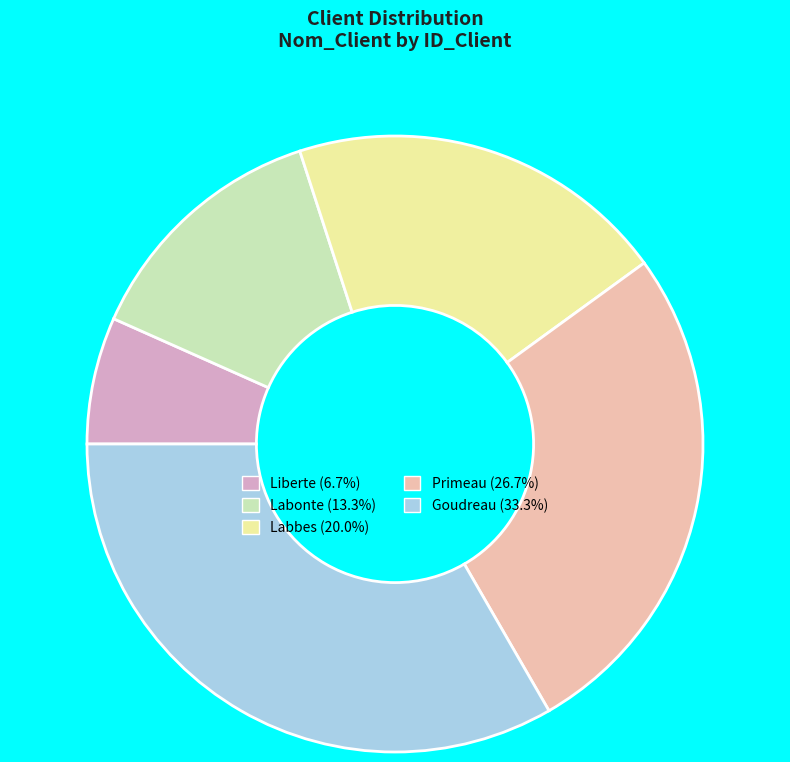

True or false: Labonte accounts for 24% of the total.

False